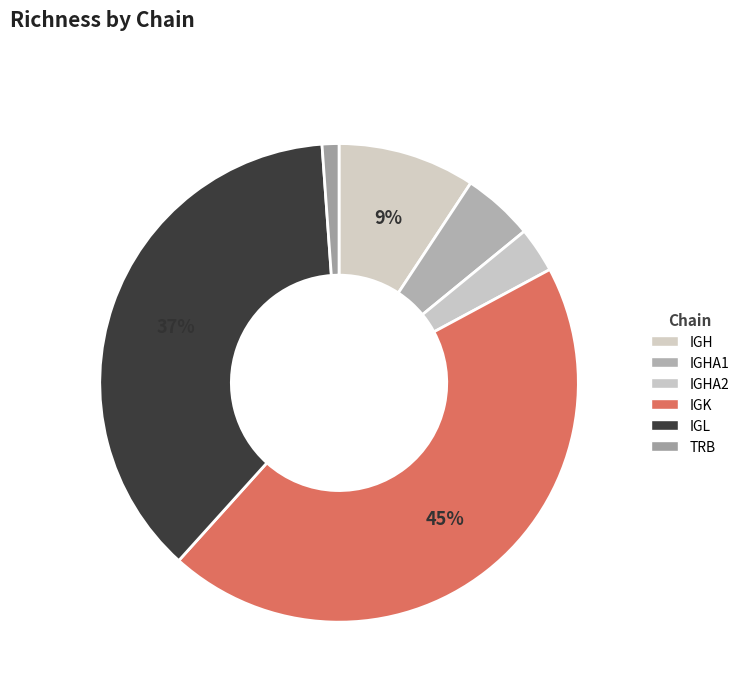

Rank the categories by value from highest to lowest.

IGK, IGL, IGH, IGHA1, IGHA2, TRB